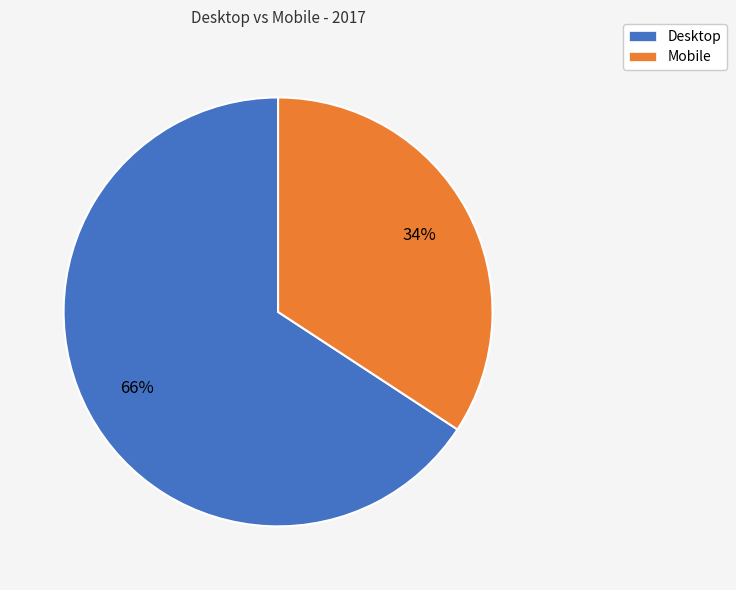

Rank the categories by value from highest to lowest.

Desktop, Mobile